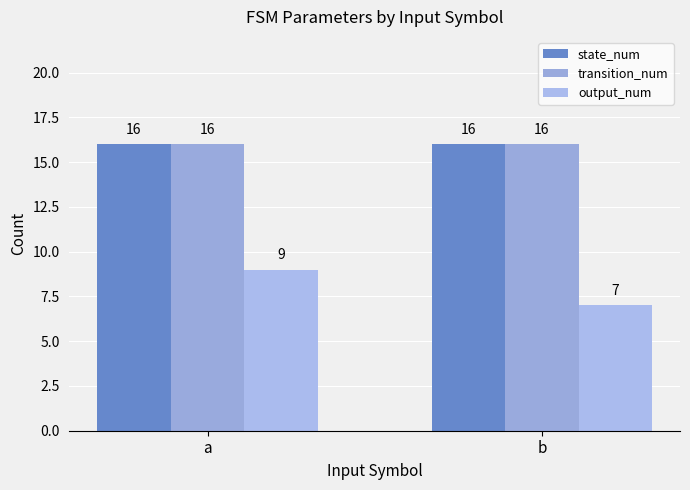

Rank the categories by output_num value from lowest to highest.

b, a